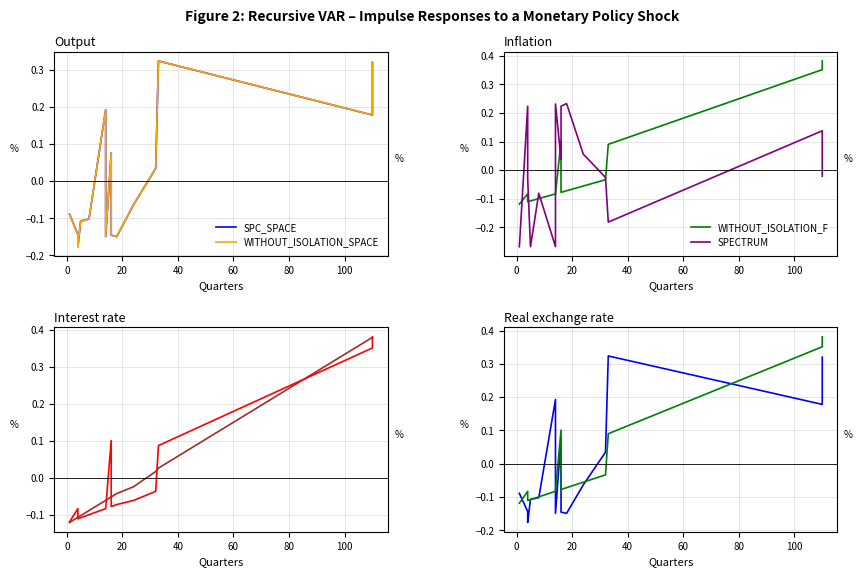

Does the chart have visible grid lines?

Yes